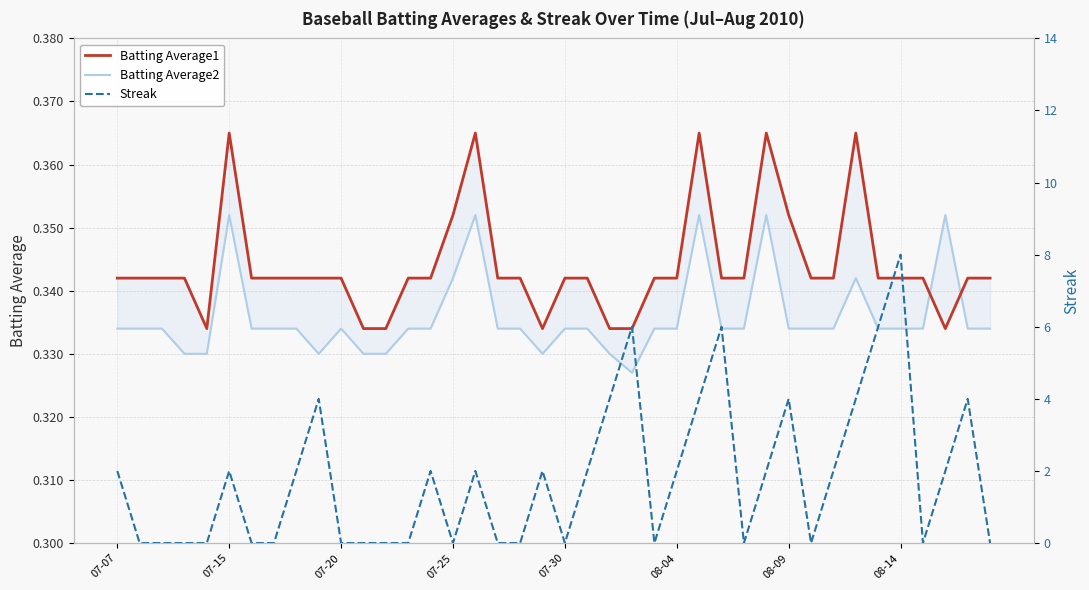

What is the sum of the Batting Average2 values at 39 and 28?

0.7